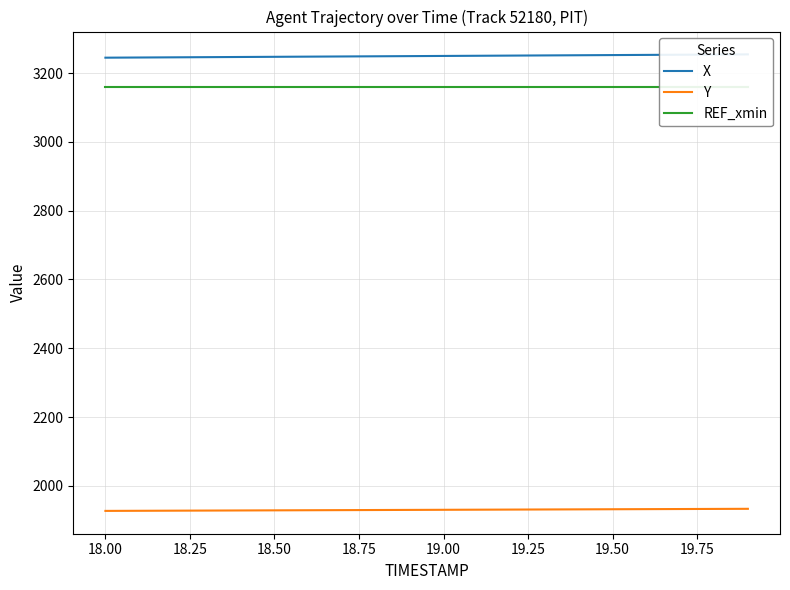

What is the value of the REF_xmin point at the 15th from the left?

3160.9